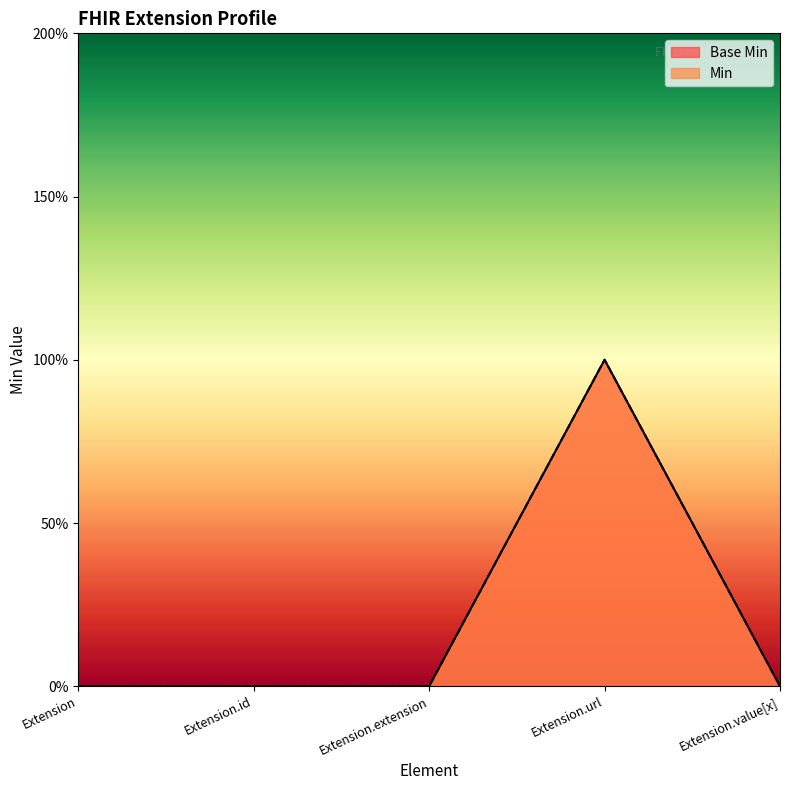

How many lines are shown in the chart?

2